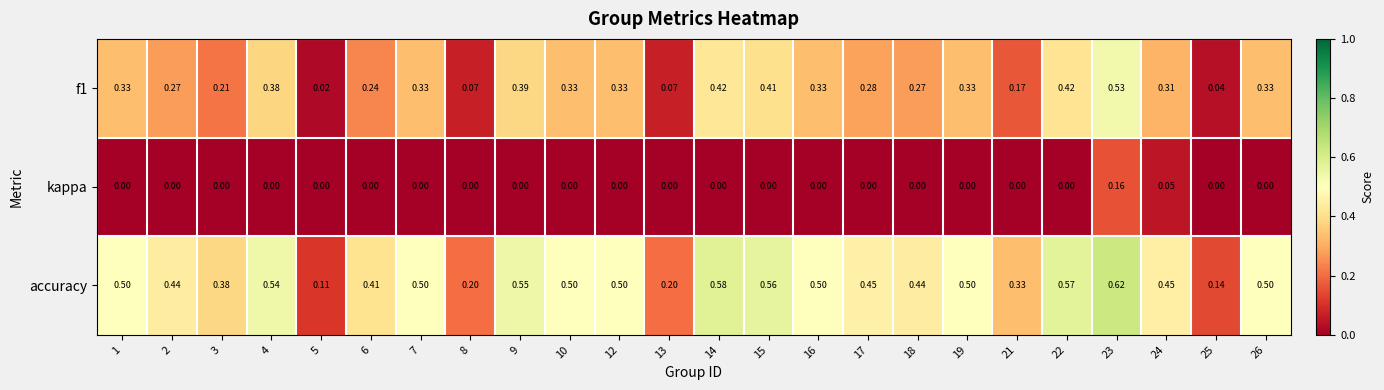

Which series changed the most between 6 and 25?

accuracy